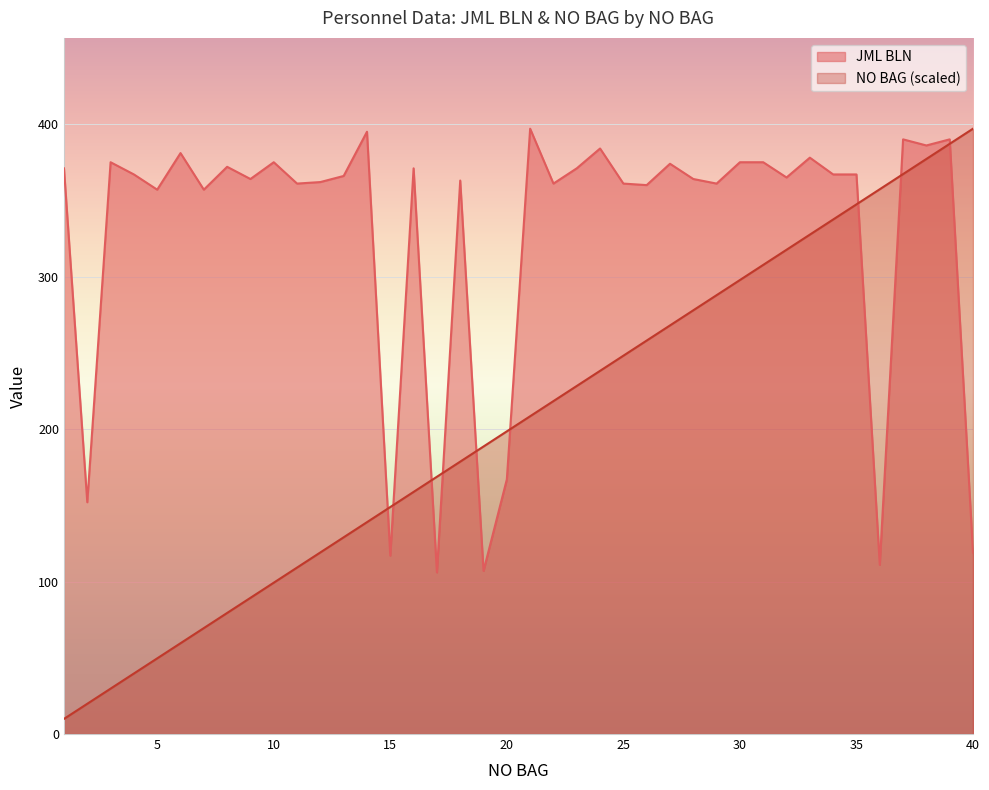

Which label corresponds to the smallest value in the chart?

1